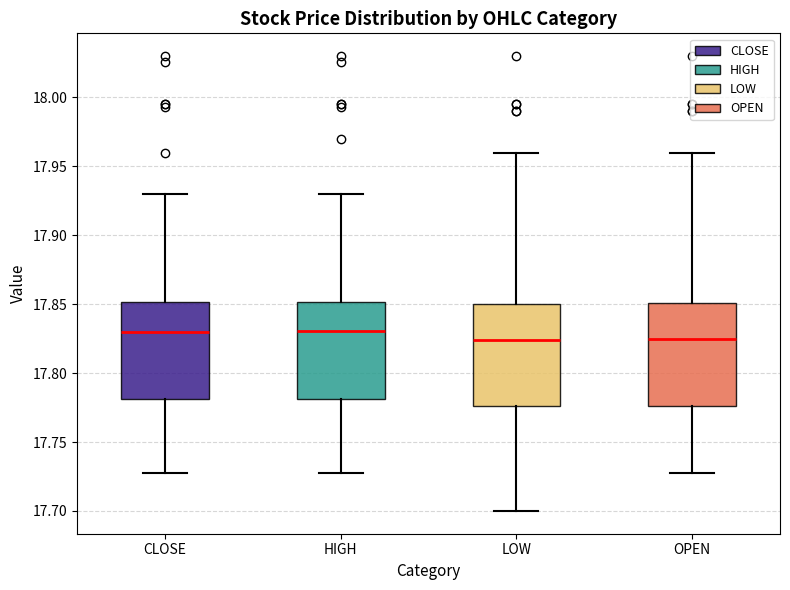

Where does the upper whisker of the box for CLOSE end on the y-axis? The values are not printed on the chart, so give them approximately, as read against the axis.

17.930